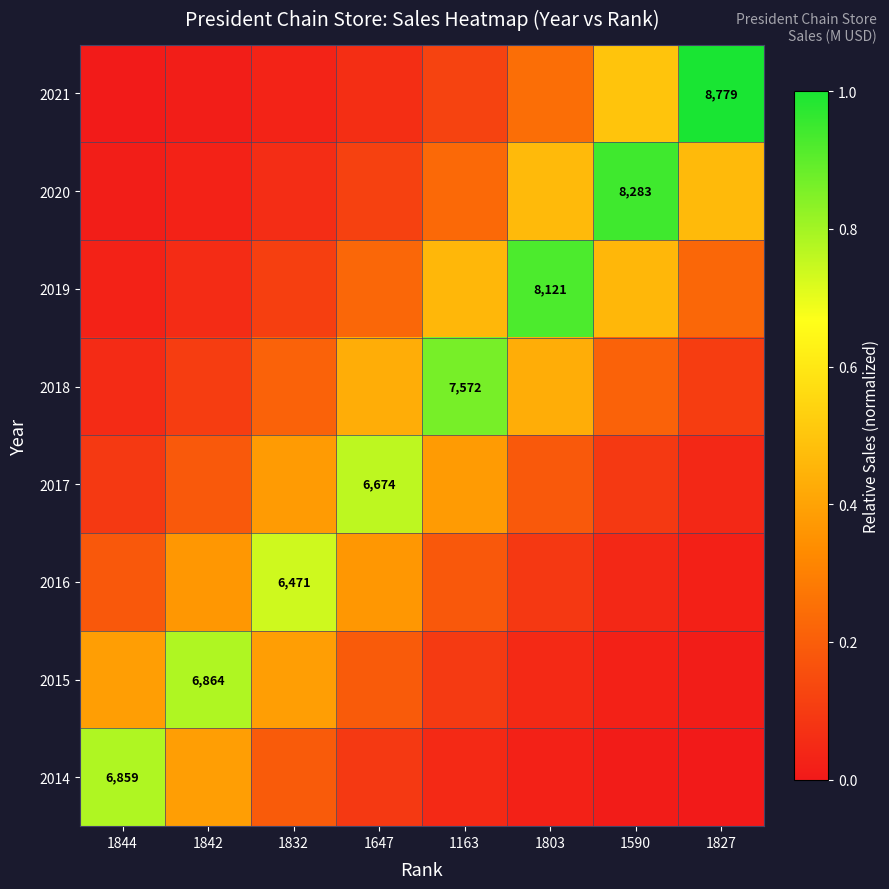

Where is 2018 nearest to the value 0?

1844